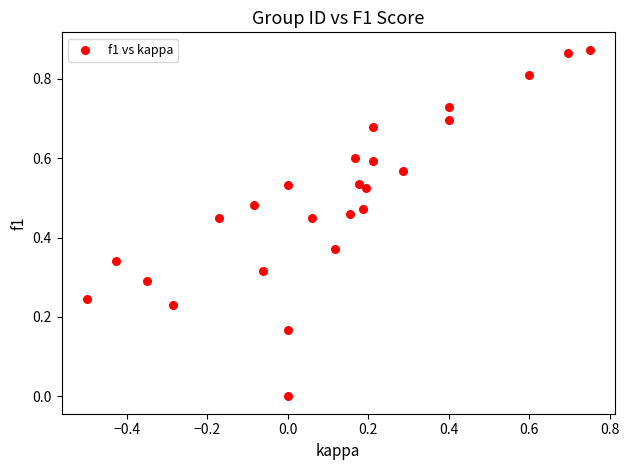

What is the range of X values (max minus min)?

1.2